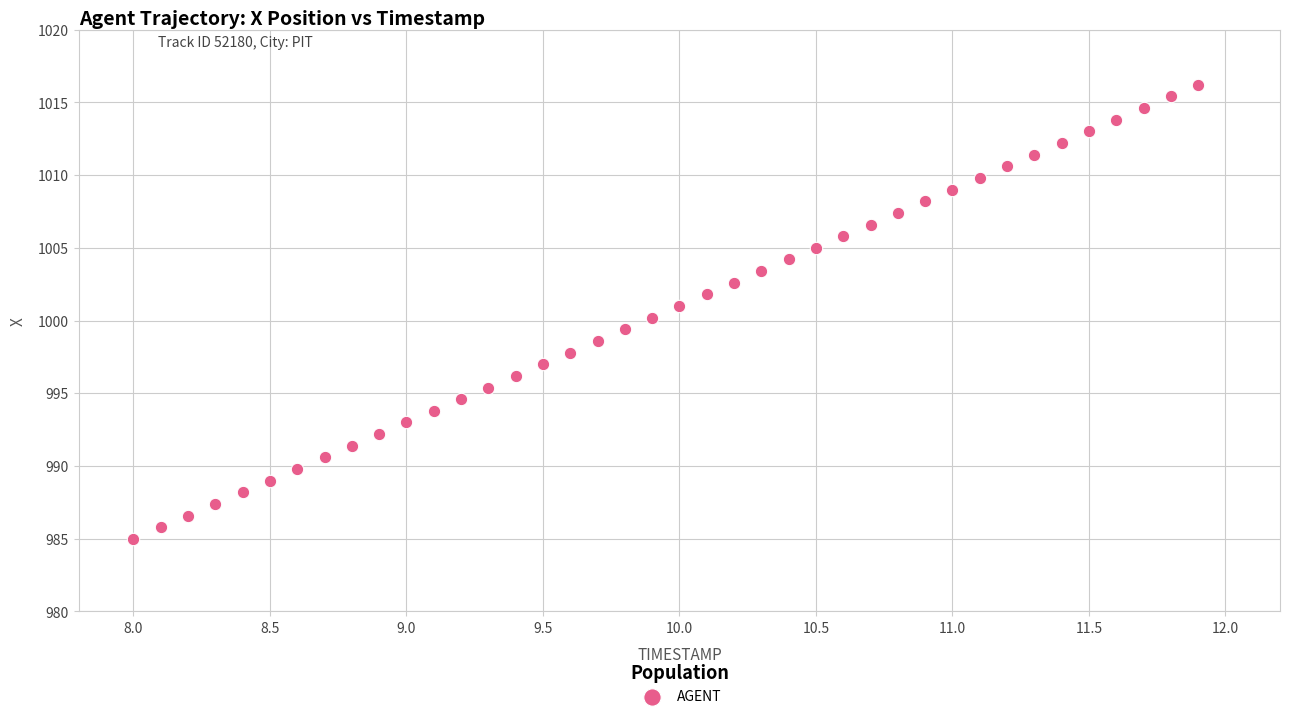

What is the range of Y values (max minus min)?

31.2